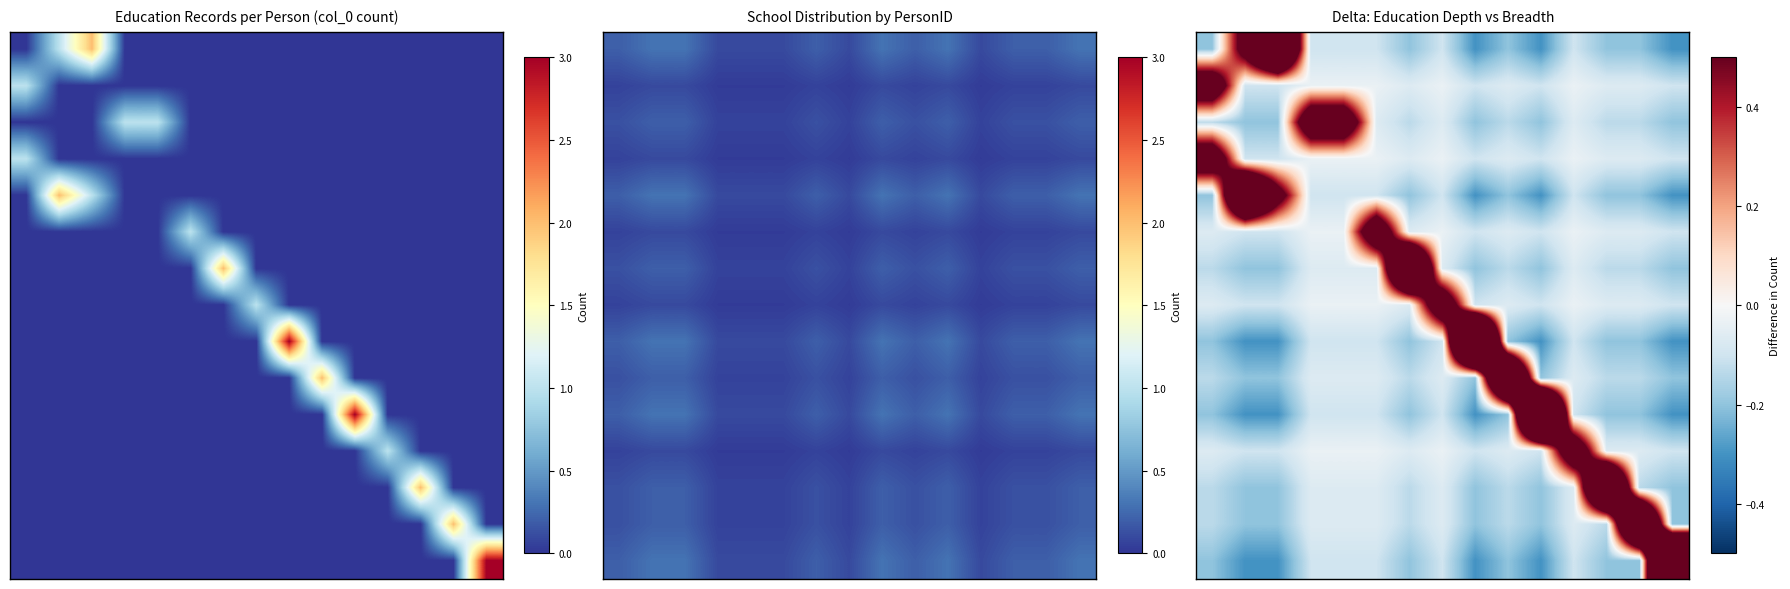

Count the number of data series in this chart.

15